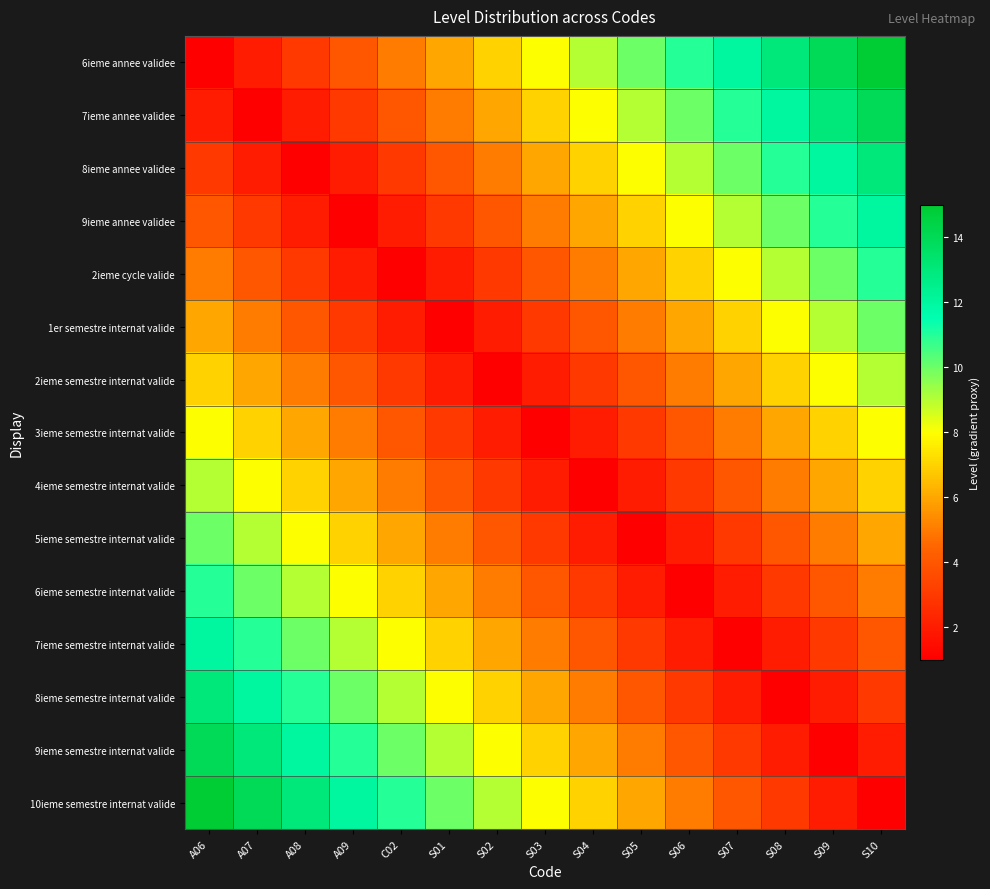

Between S01 and C02, which is larger?

S01